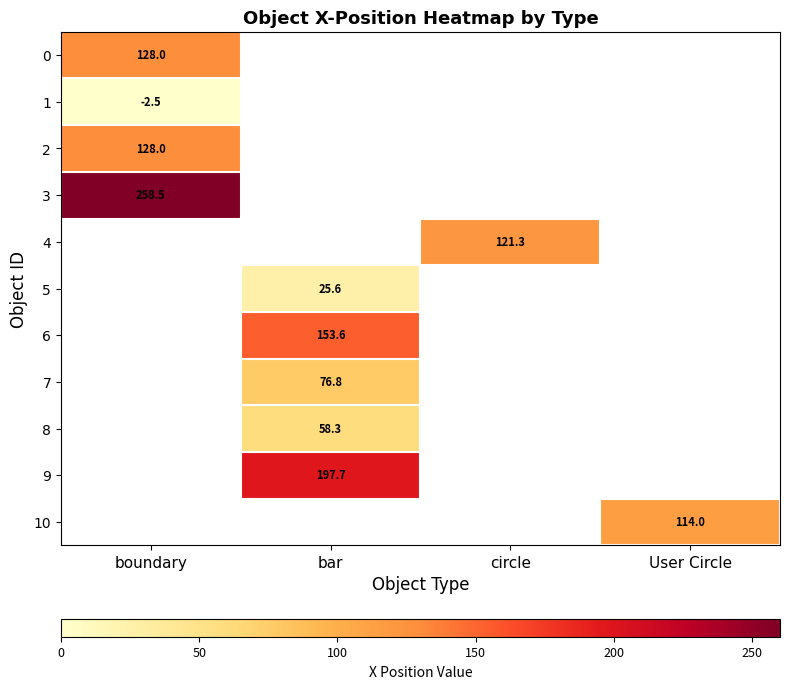

Is it true that 10 equals 114.0 at User Circle?

True